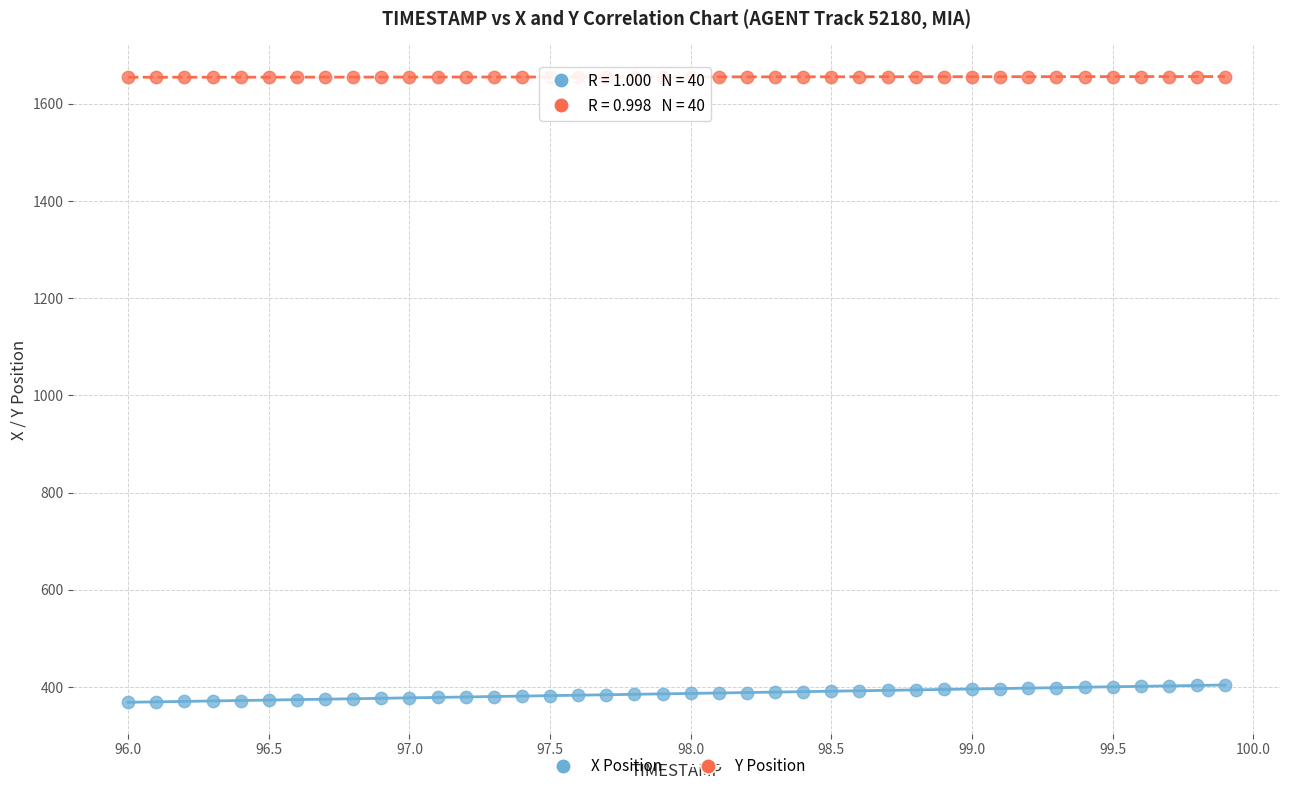

Which series reaches the maximum Y coordinate?

Y Position